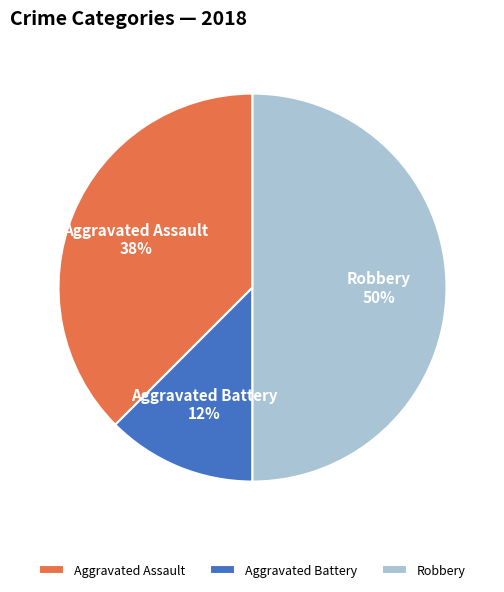

How many slices are in this pie chart?

3